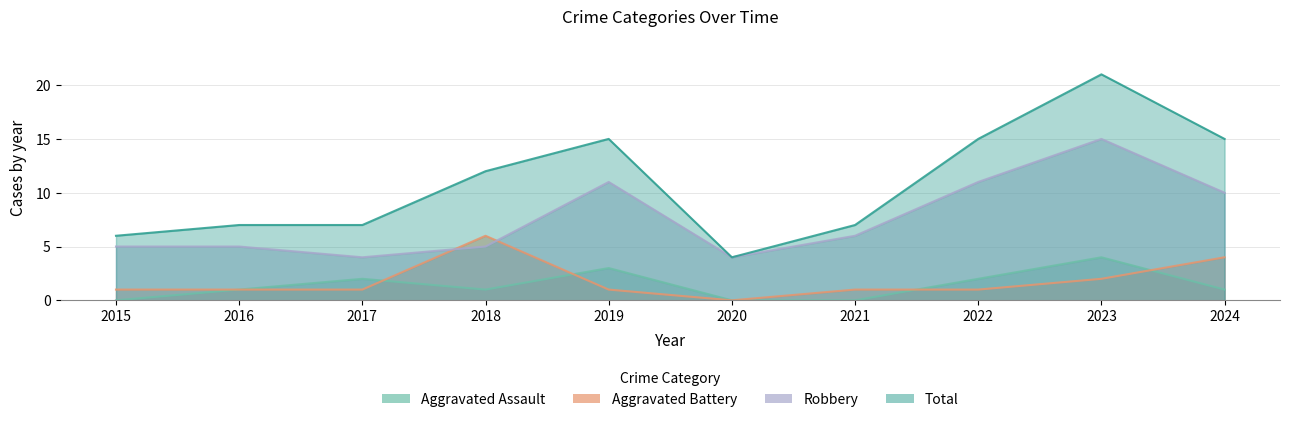

Is the value of Aggravated Assault at 2021 greater than the value of Total at 2015?

No